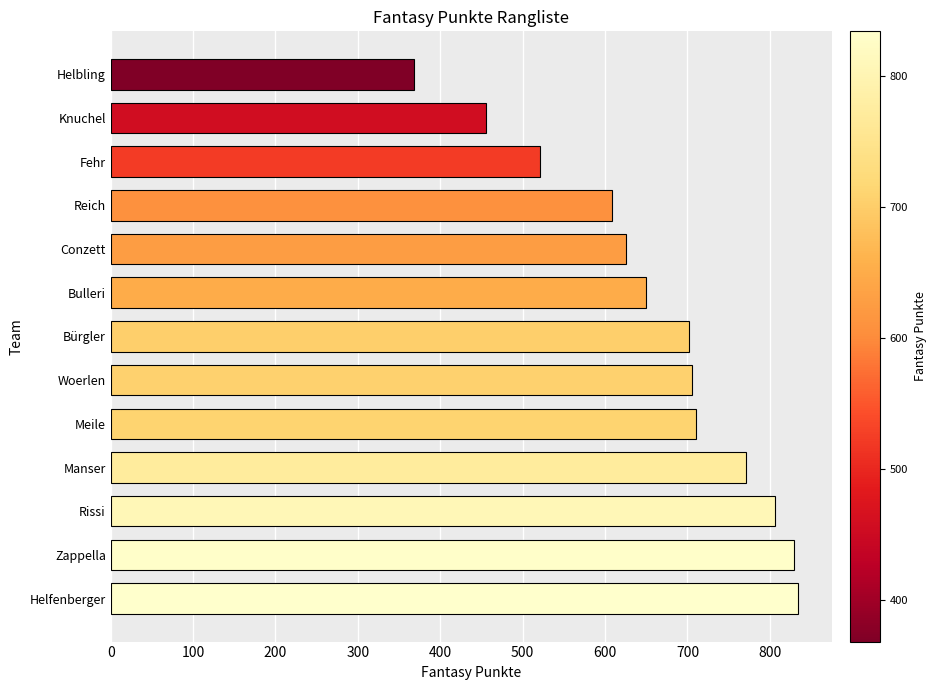

What is the change in value from Zappella to Manser?

-58